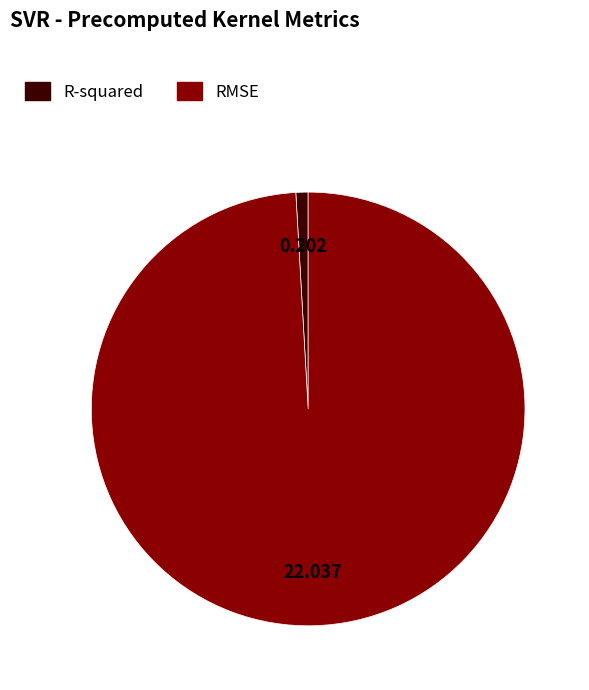

True or false: RMSE accounts for 99% of the total.

True